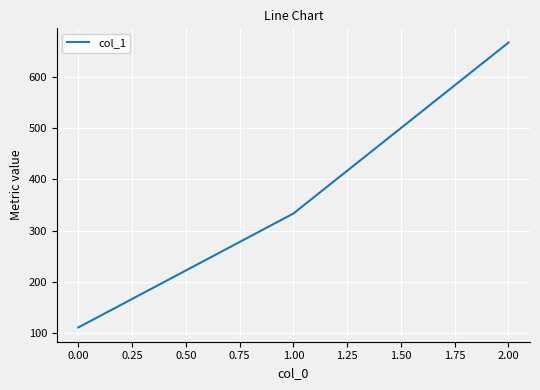

At which category does the chart reach its peak across all series?

2.00